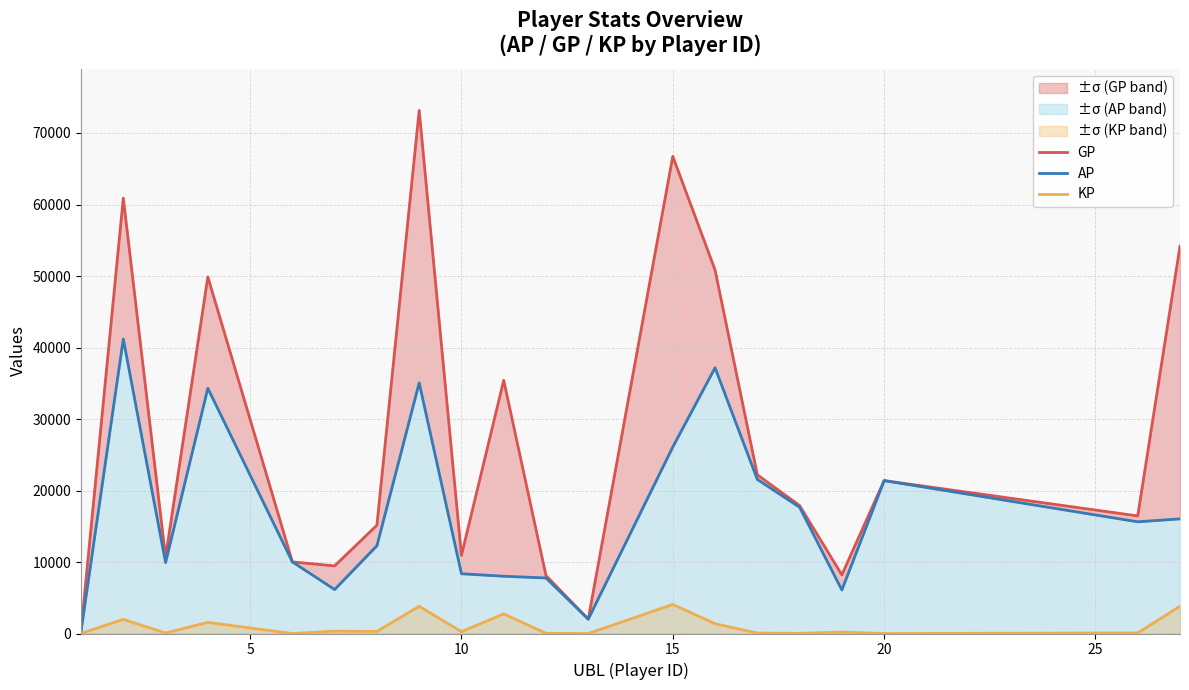

What is the difference between the maximum and minimum values in the KP series?

4065.1